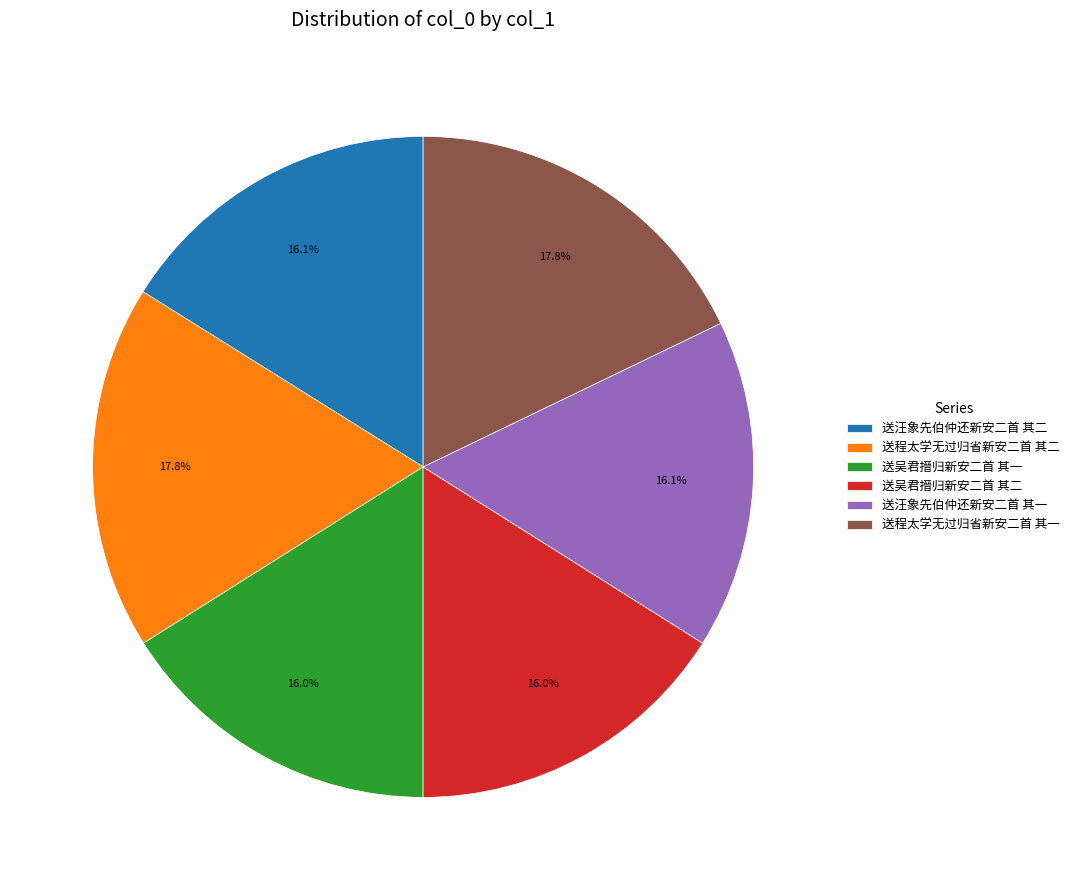

What portion of the pie excludes 送汪象先伯仲还新安二首 其二?

83.9%